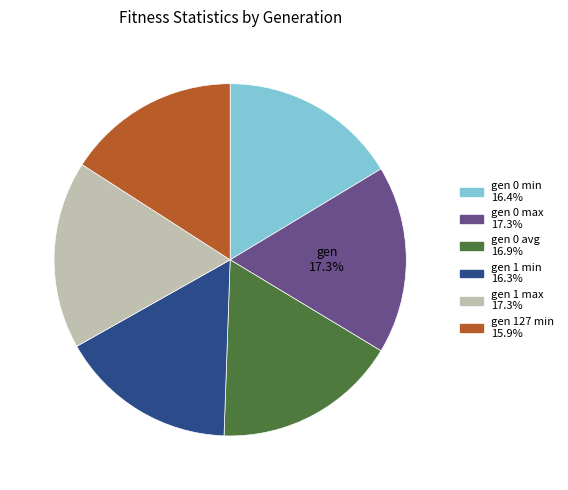

To the nearest percent, what is the combined percentage of gen 0 avg and gen 1 min?

33%